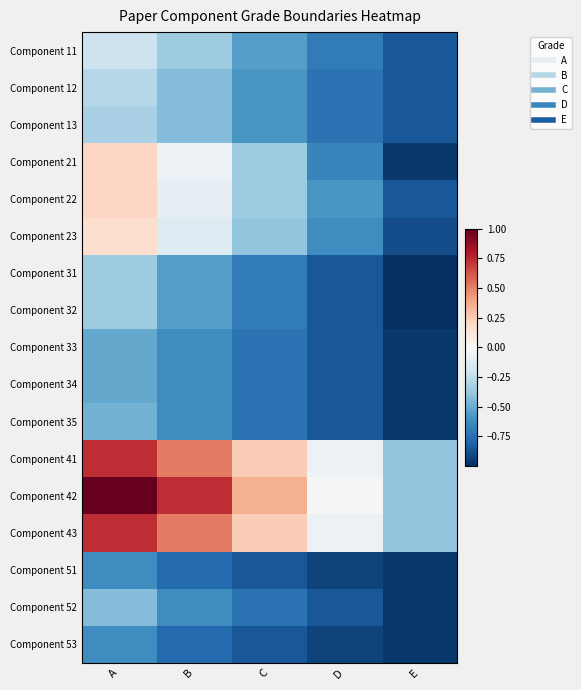

Between A and D, which is larger?

A